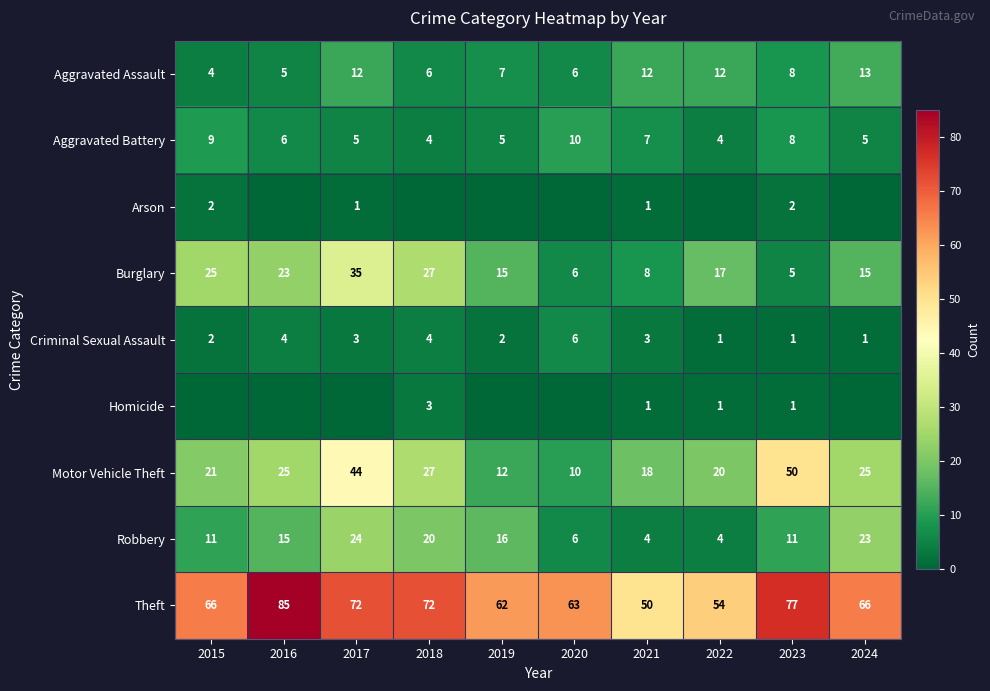

Where is Aggravated Battery nearest to the value 7?

2021